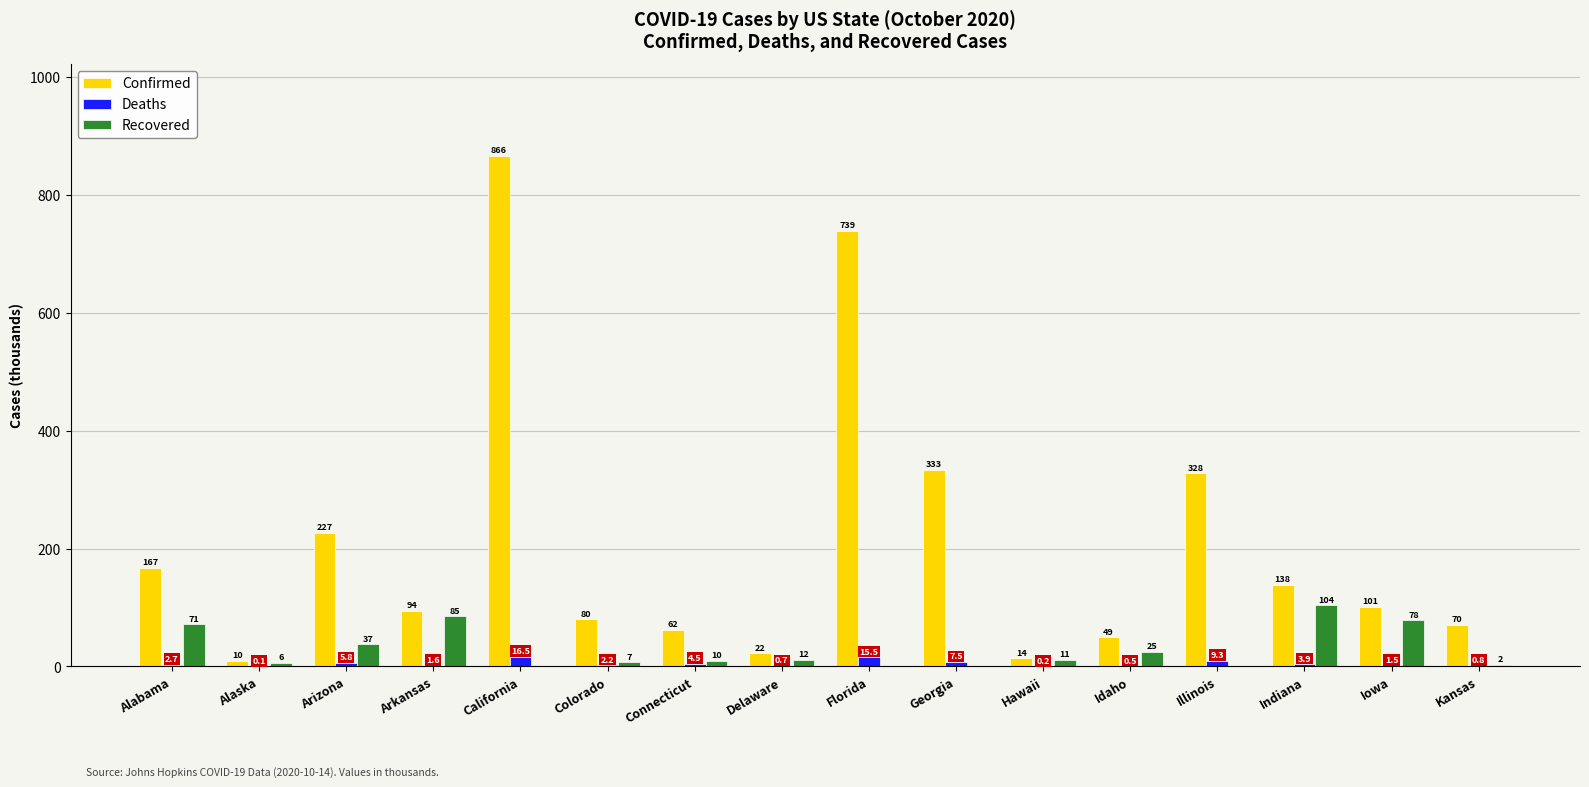

What is the difference between the Confirmed values at California and Colorado?

785.6